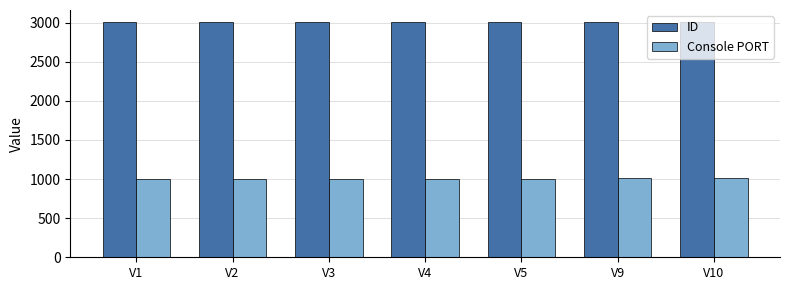

The Console PORT series shows 460 at V5. True or false?

False